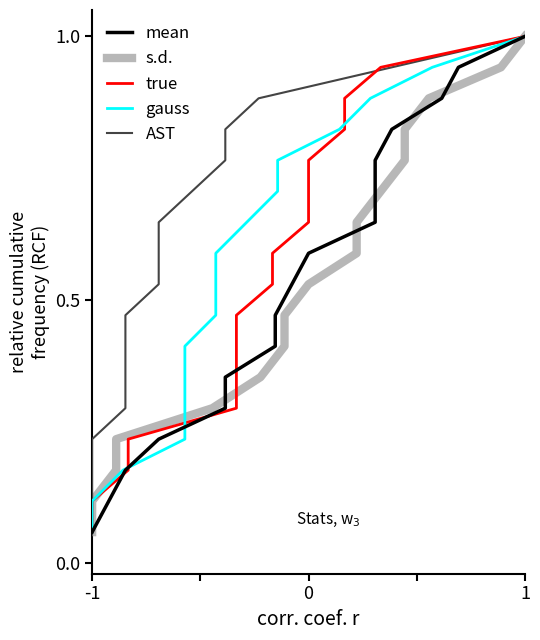

How many lines are shown in the chart?

5